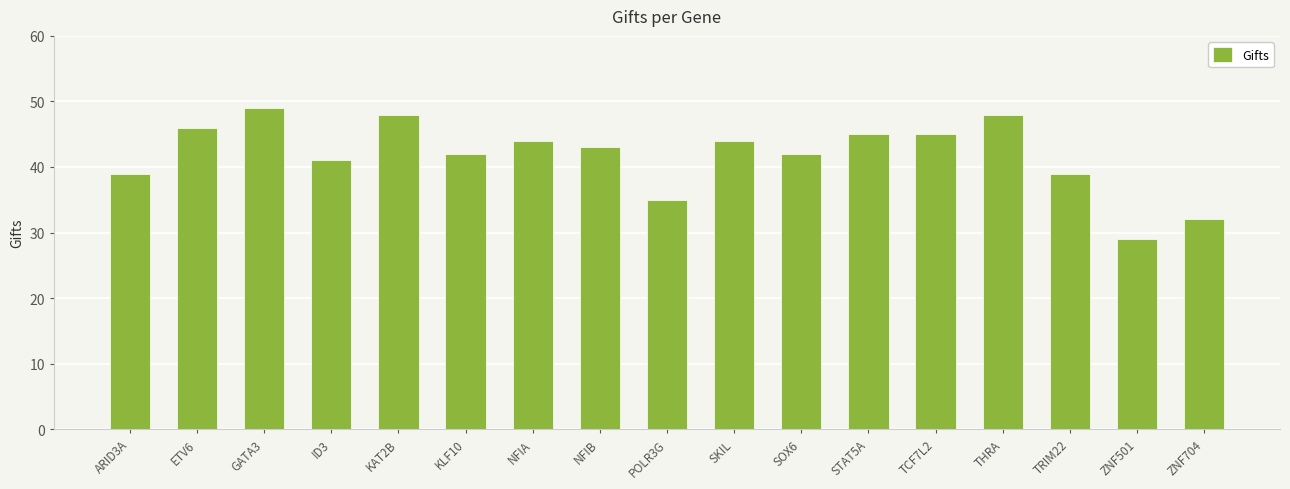

At which label does the data first exceed 43?

ETV6